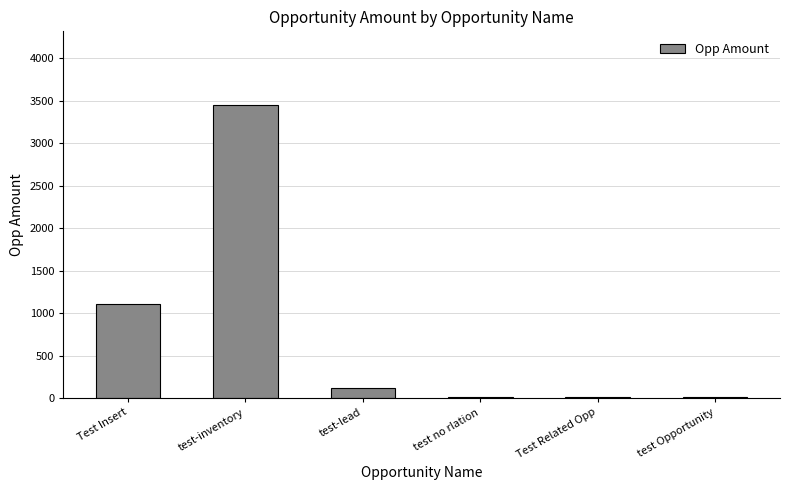

Is it true that the value at test-inventory is 3455?

True